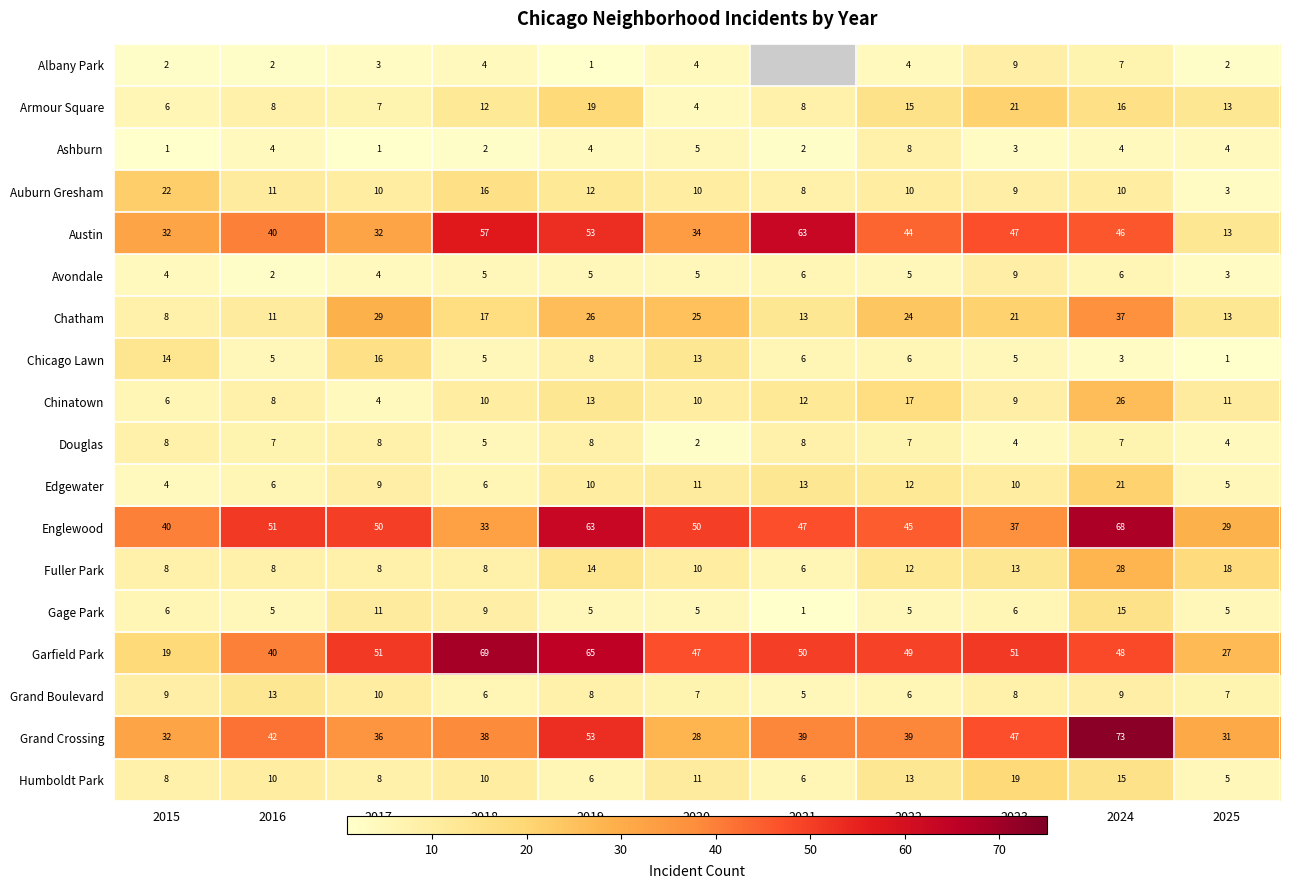

At which category is the sum across all series the highest?

2024